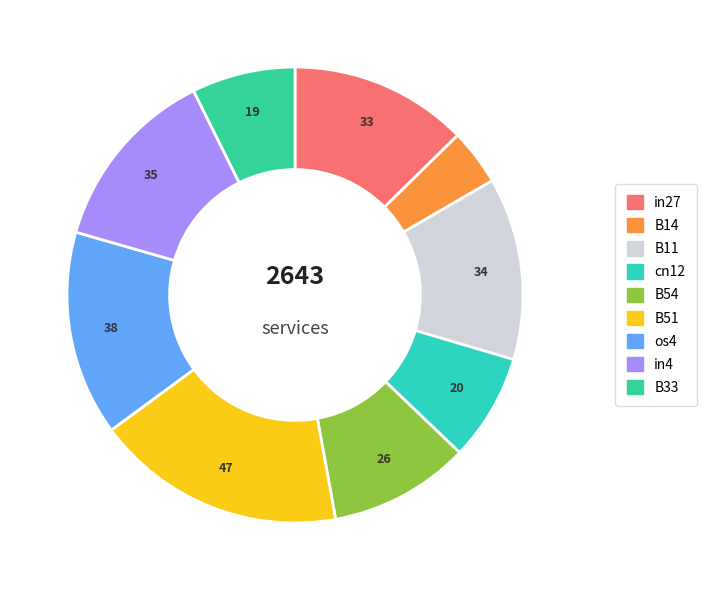

To the nearest percent, what is the difference between the largest and smallest slice percentages?

14%